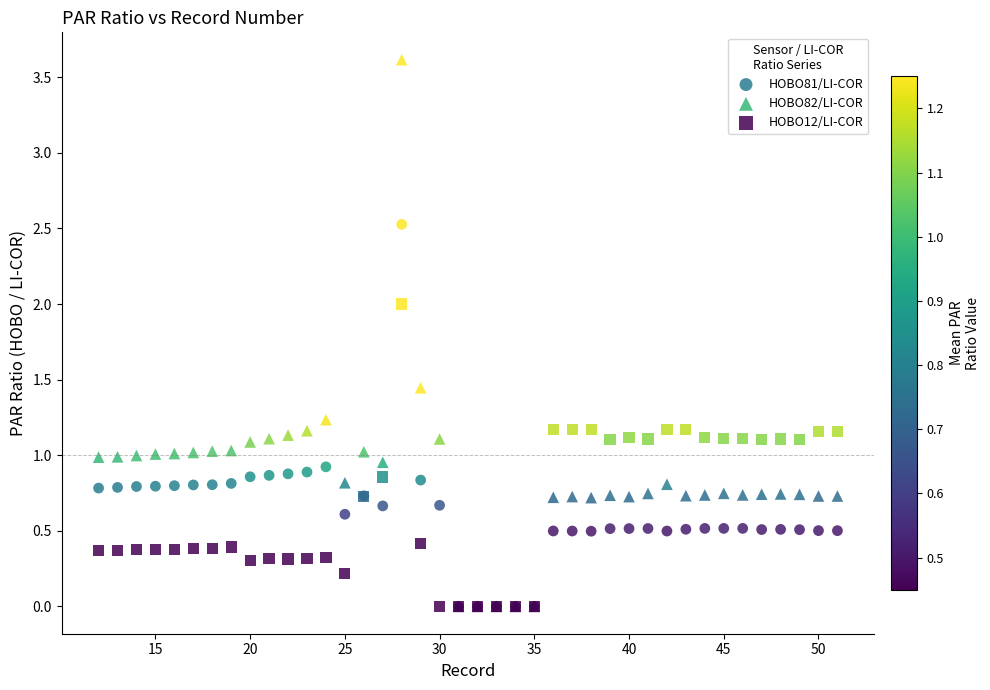

Which series reaches the maximum Y coordinate?

HOBO82/LI-COR